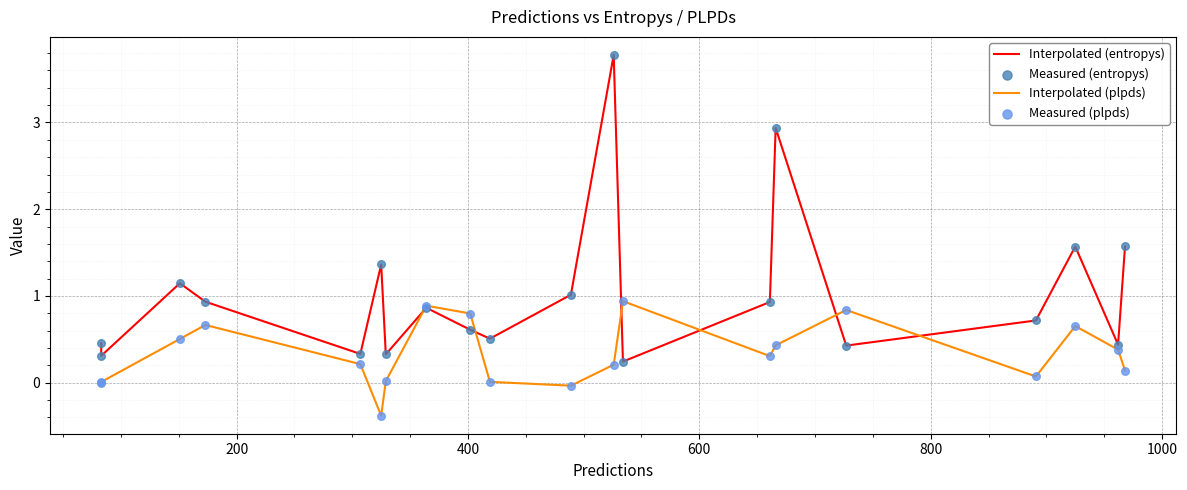

Which series has the largest total across all categories?

Interpolated (entropys)